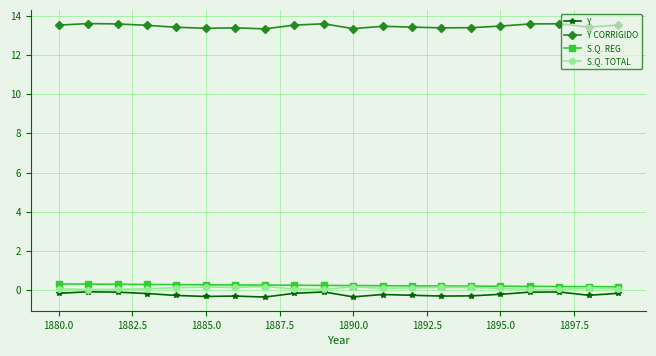

What are all the series names shown in the legend?

Y, Y CORRIGIDO, S.Q. REG, S.Q. TOTAL